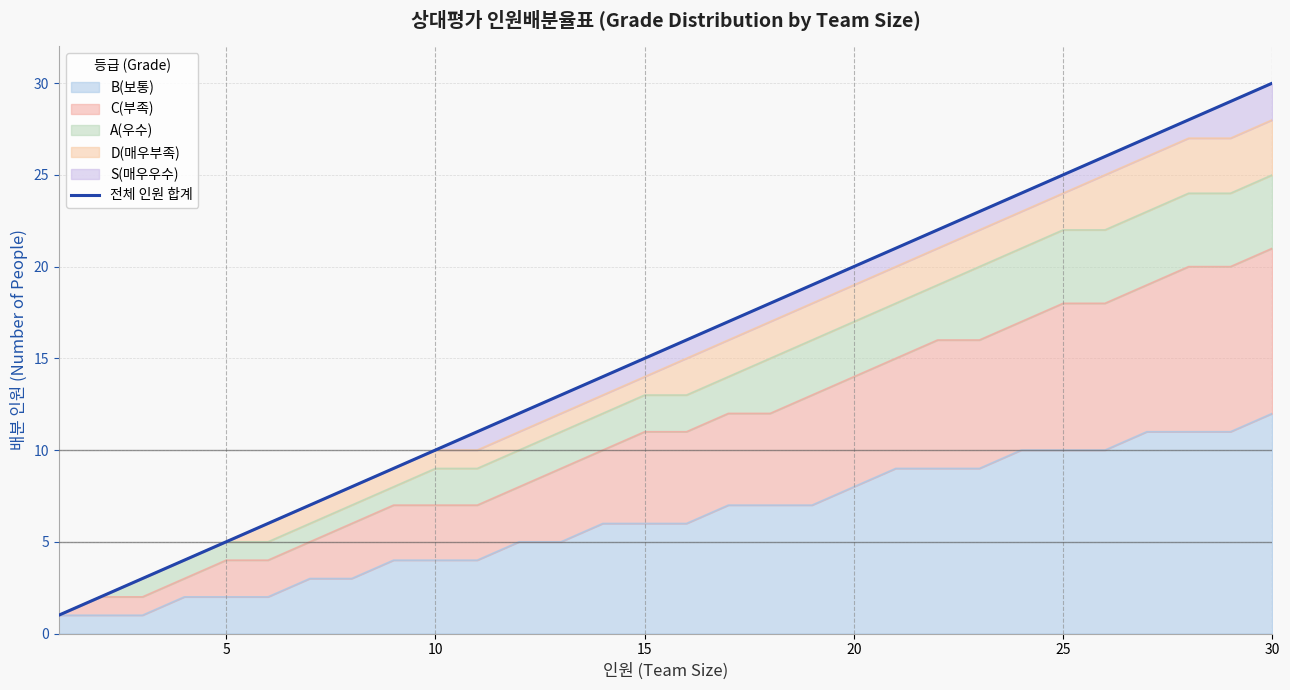

What is the maximum value for B(보통)?

12